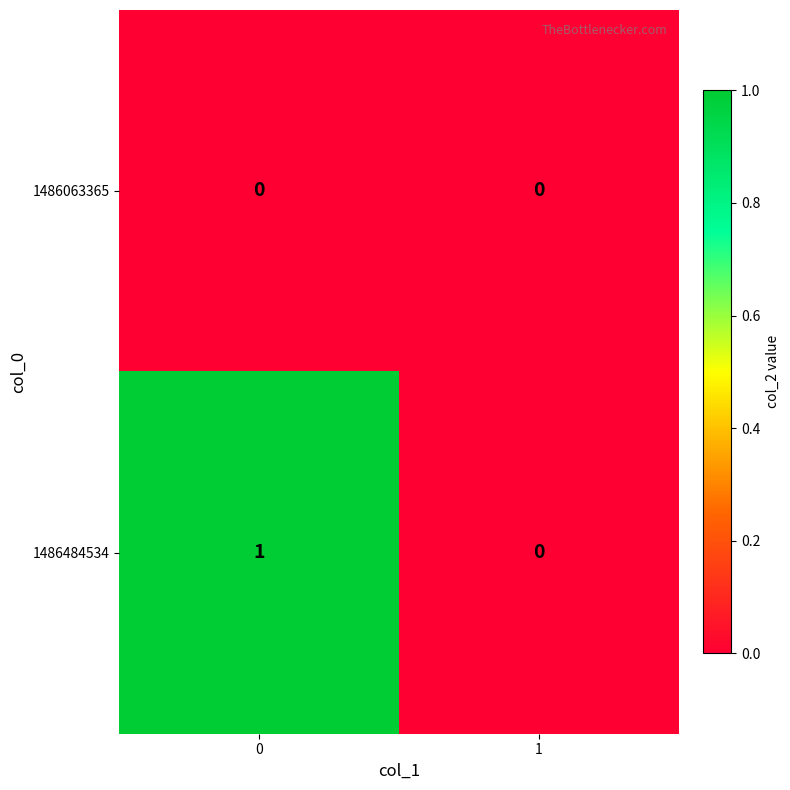

Which series changed the most between 0 and 1?

1486484534